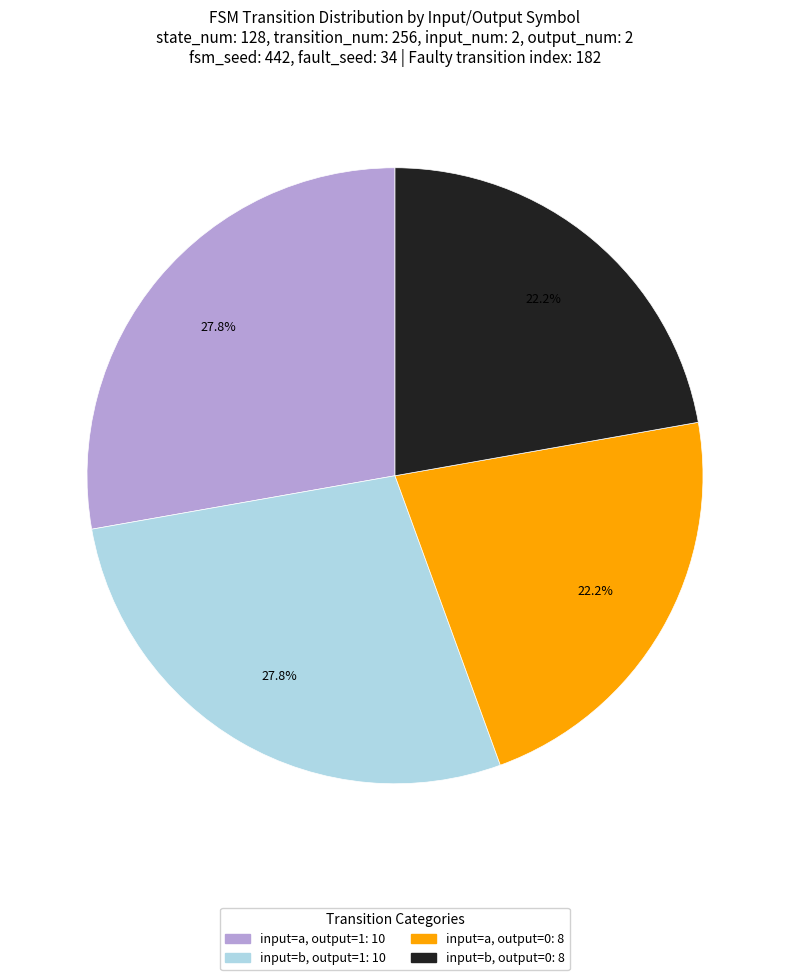

Approximately how many times larger is the value at input=b, output=0: 8 compared to input=a, output=0: 8?

1.0